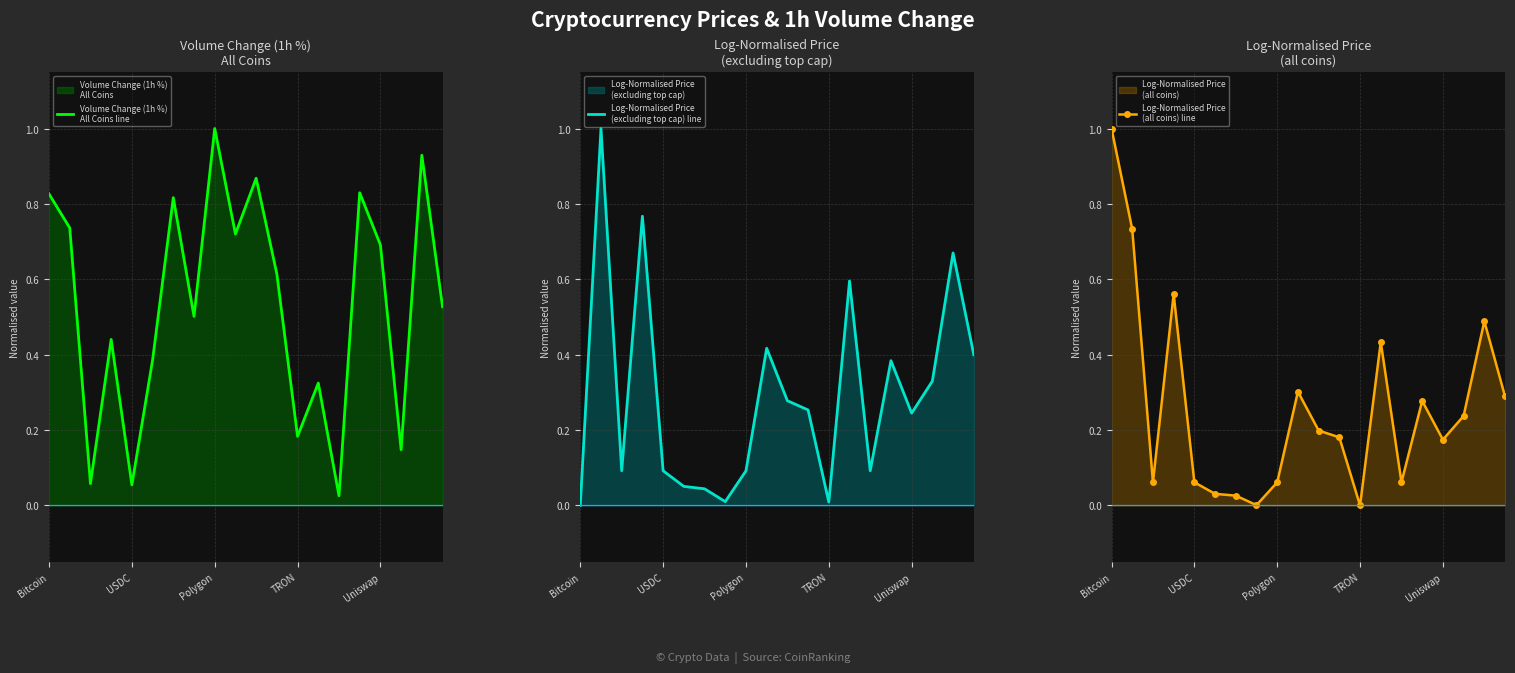

How many distinct data groups are displayed?

3